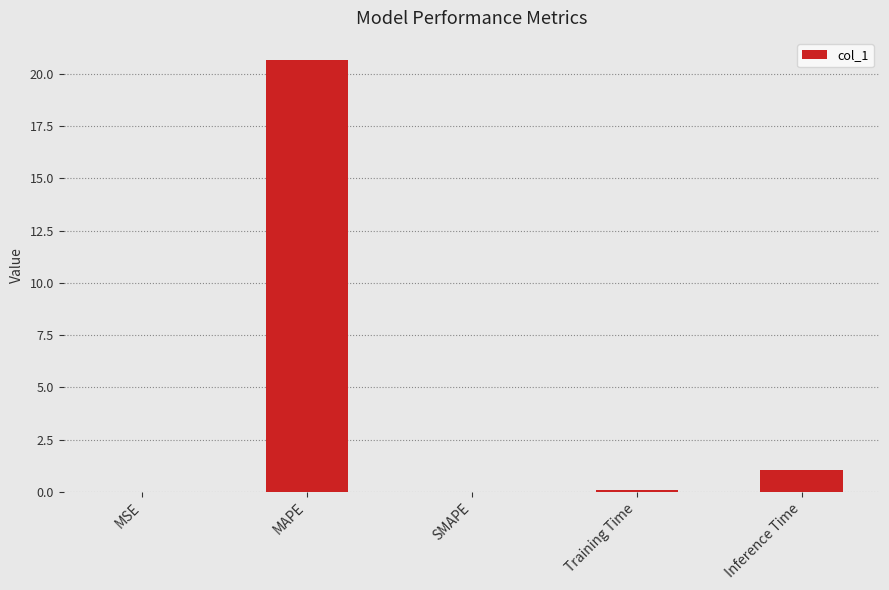

What is the change in value from Training Time to Inference Time?

+0.9